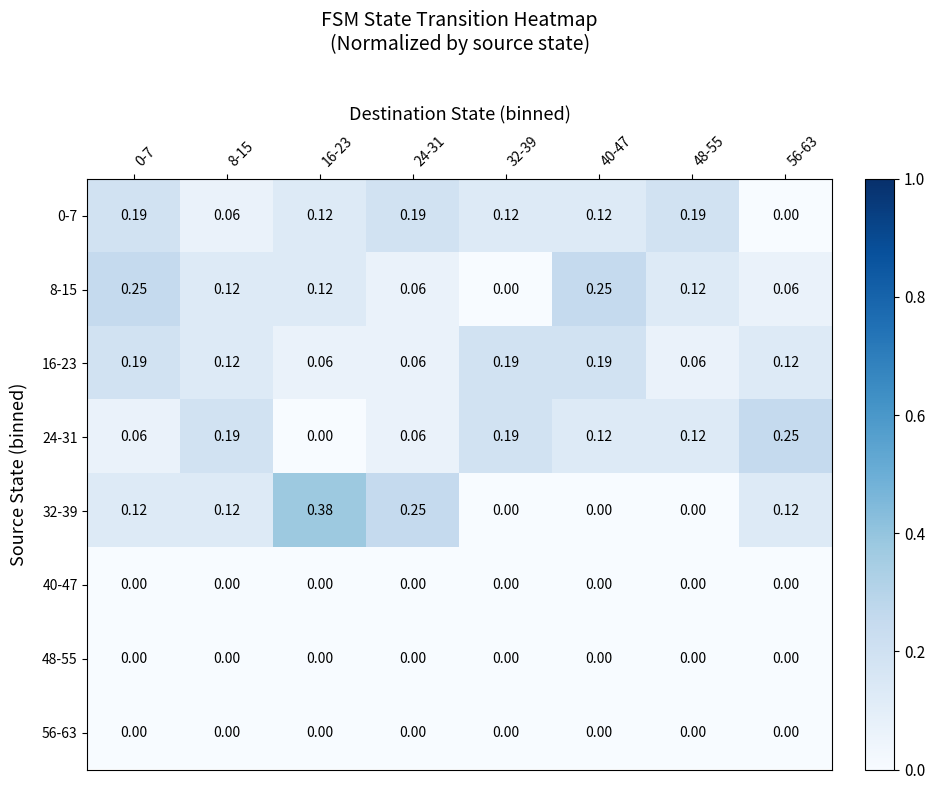

What is the total value across all series at 0-7?

0.8